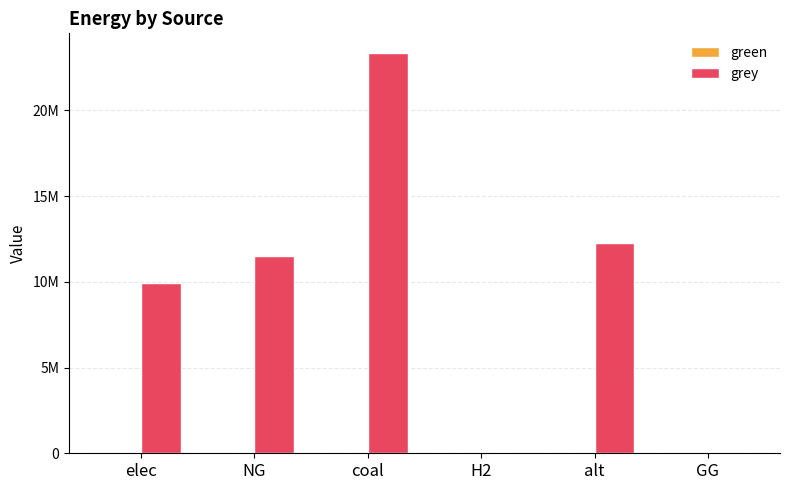

Which has a higher value, GG or H2?

GG